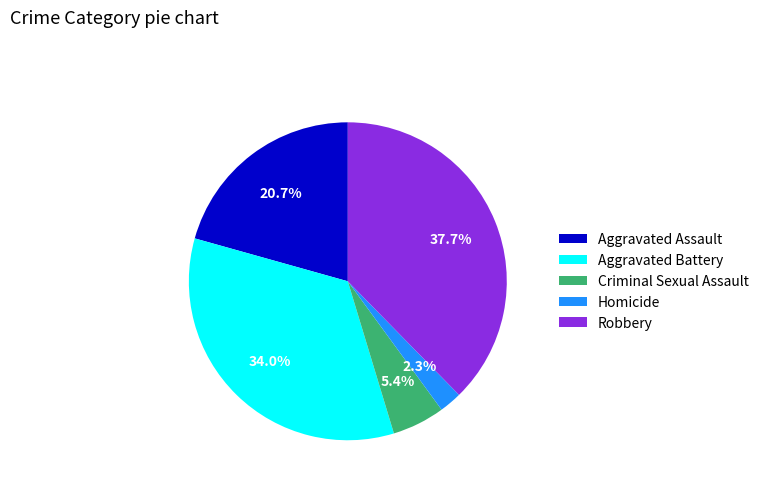

To the nearest percent, what is the combined percentage of Criminal Sexual Assault and Robbery?

43%